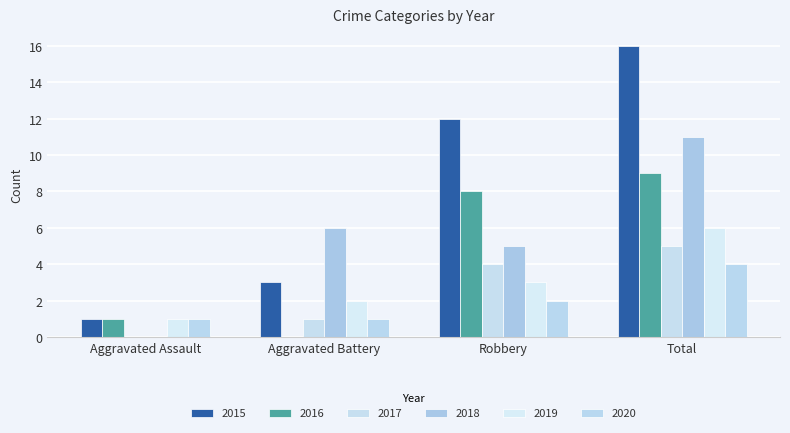

What is the greatest value displayed?

16